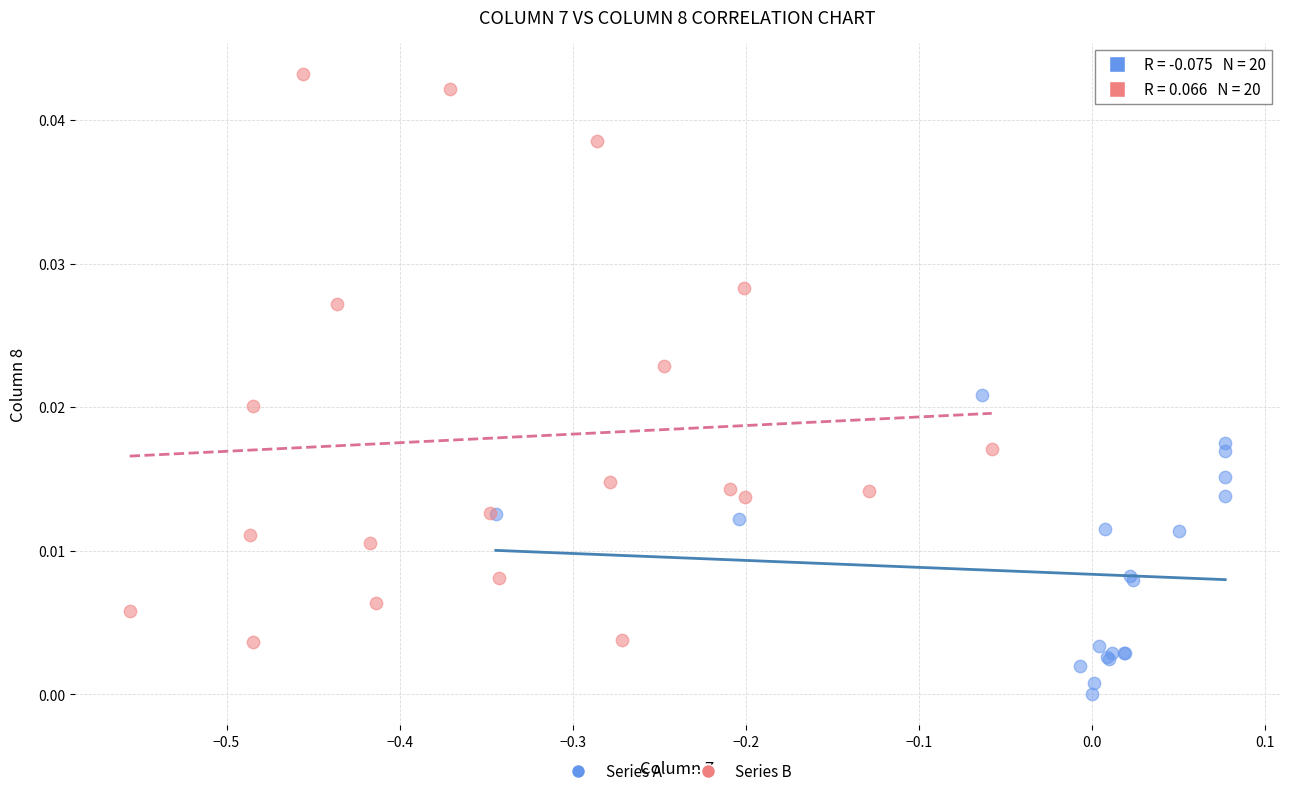

Which series reaches the maximum Y coordinate?

Series B